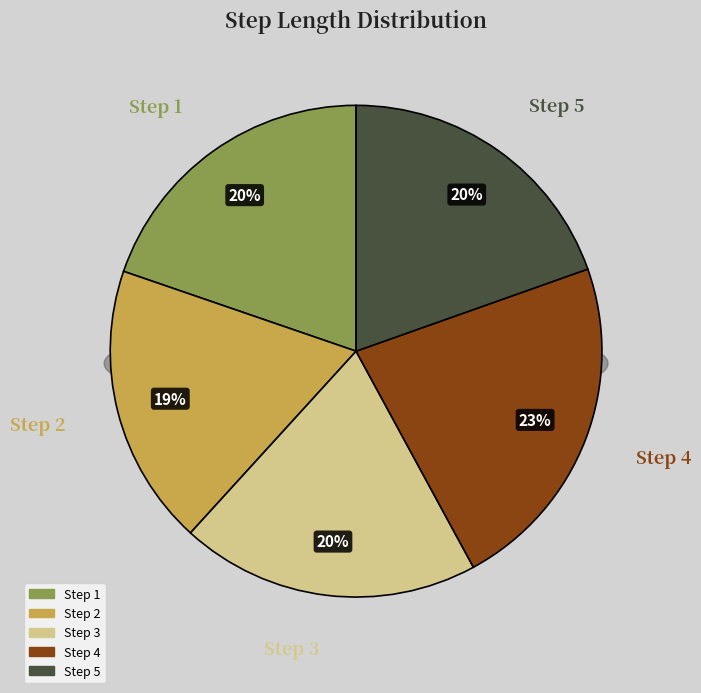

Which has a higher value, 3 or 5?

3